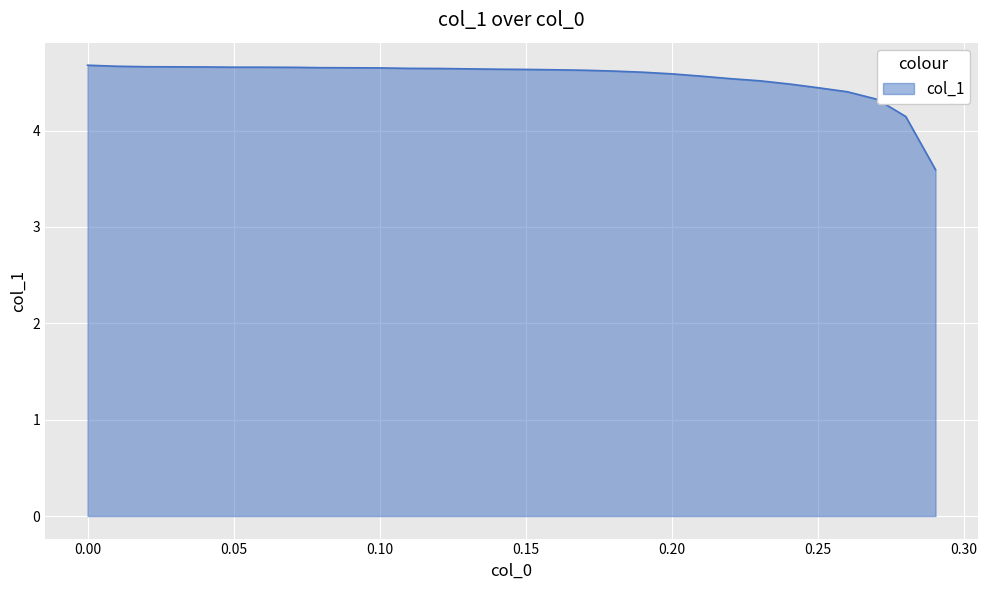

What is the minimum value shown in the chart?

3.6